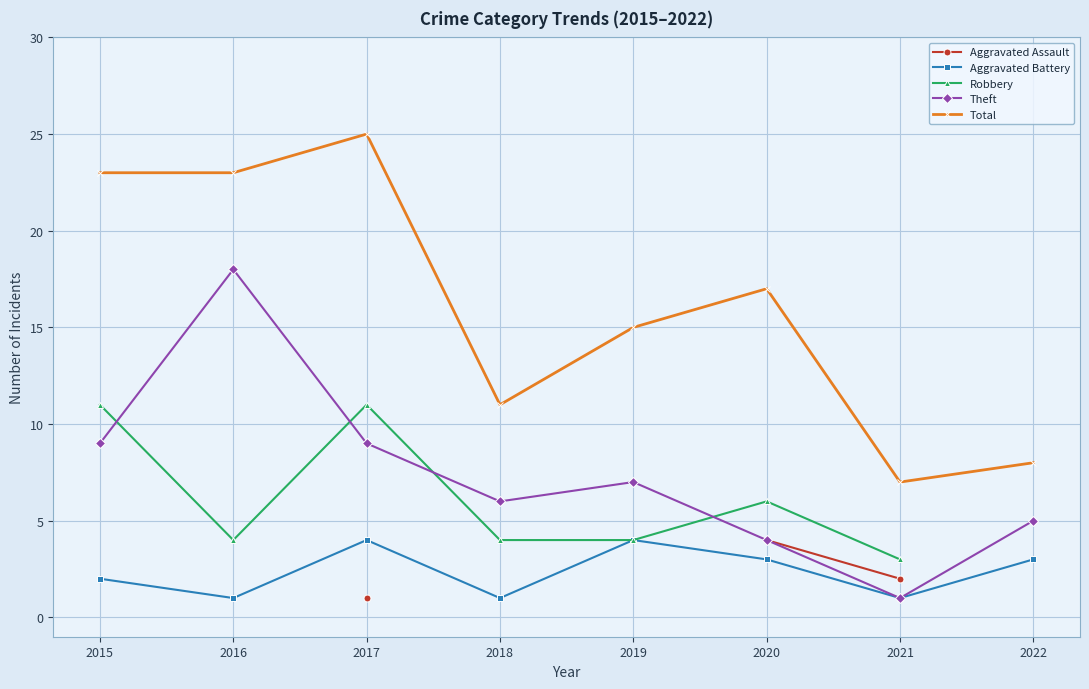

Does the chart display data point markers on the line(s)?

Yes